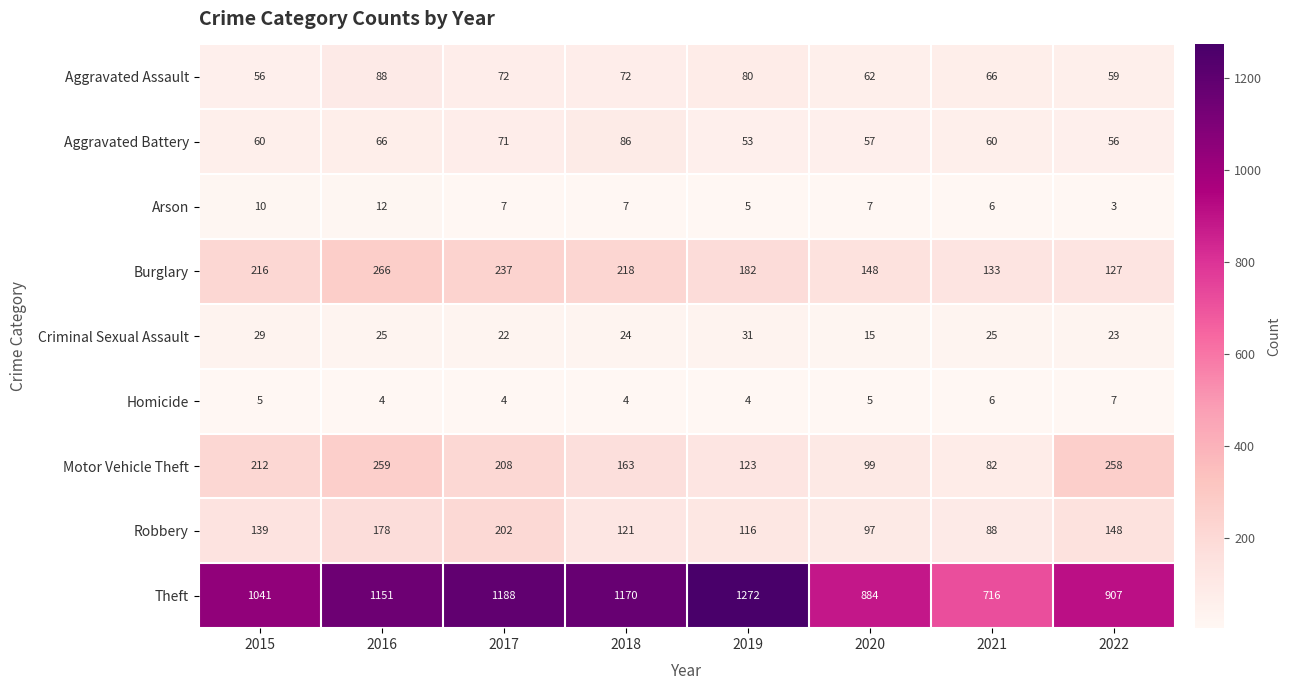

At which category does the chart reach its peak across all series?

2019